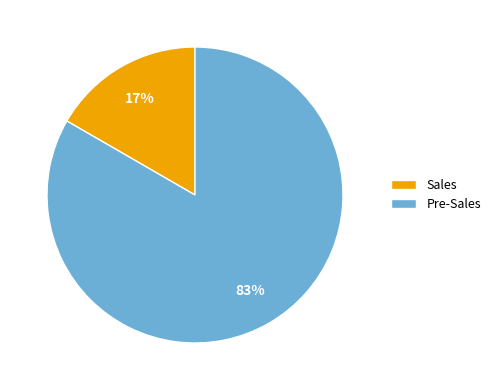

Count the number of slices in the pie.

2